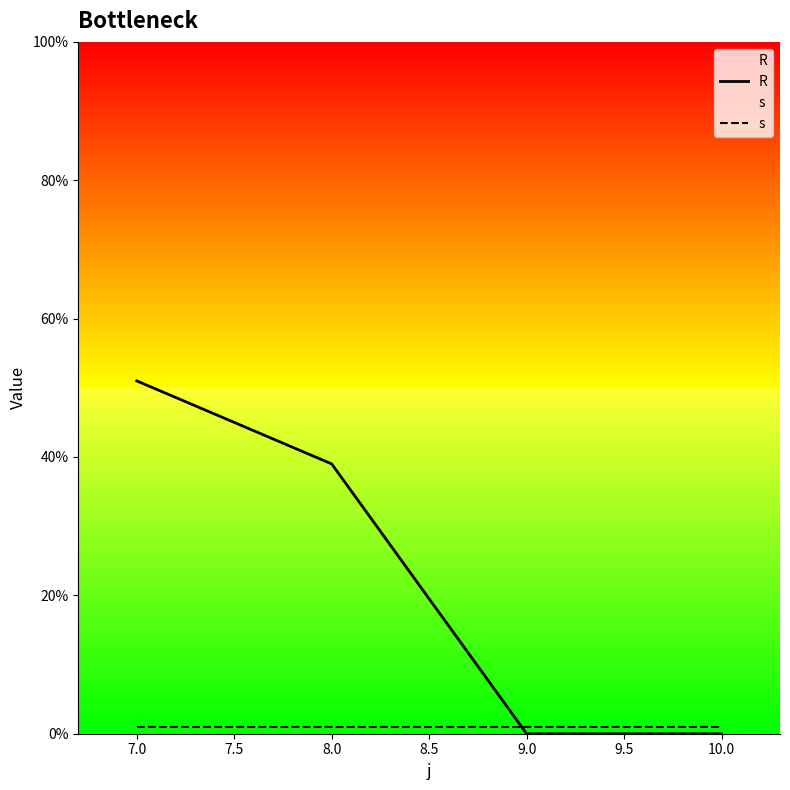

True or false: R and s cross at least once.

True